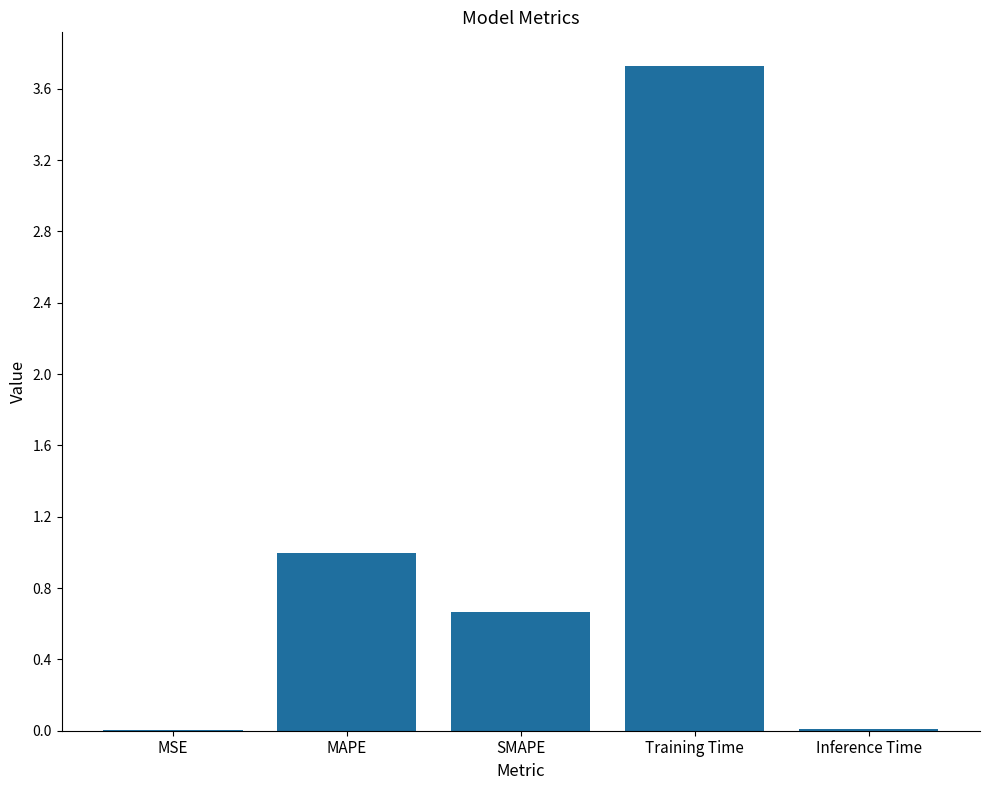

Between Inference Time and SMAPE, which is larger?

SMAPE